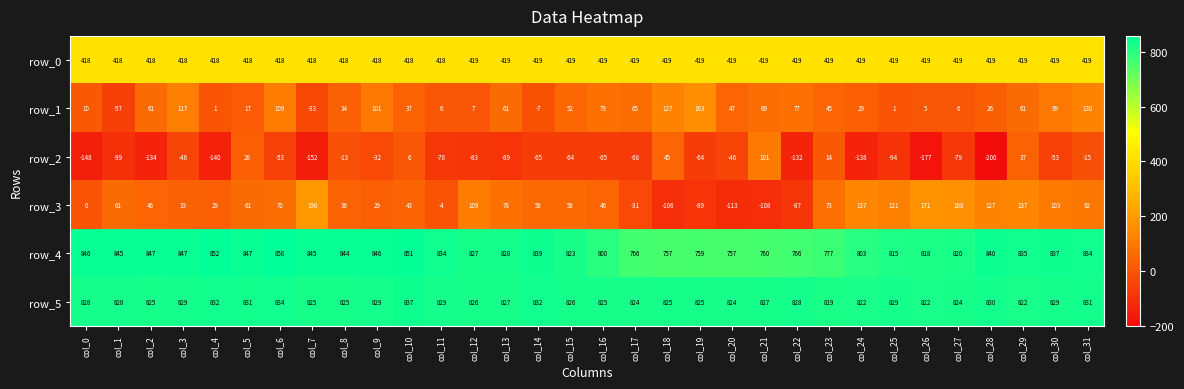

Rank the series by their maximum value, from highest to lowest.

row_4, row_5, row_0, row_3, row_1, row_2